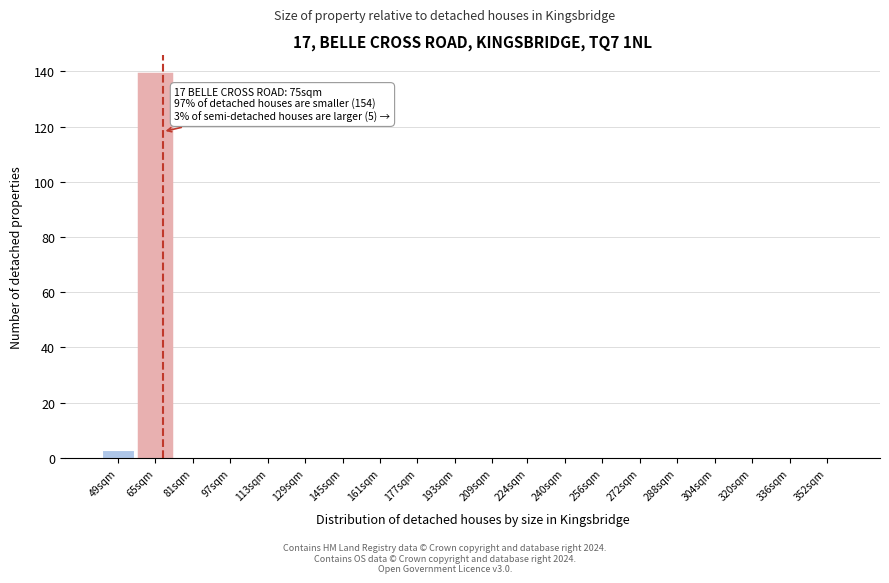

Reading left to right, what are all the values shown in this chart?

49sqm=3	65sqm=139	81sqm=0	97sqm=0	113sqm=0	129sqm=0	145sqm=0	161sqm=0	177sqm=0	193sqm=0	209sqm=0	224sqm=0	240sqm=0	256sqm=0	272sqm=0	288sqm=0	304sqm=0	320sqm=0	336sqm=0	352sqm=0